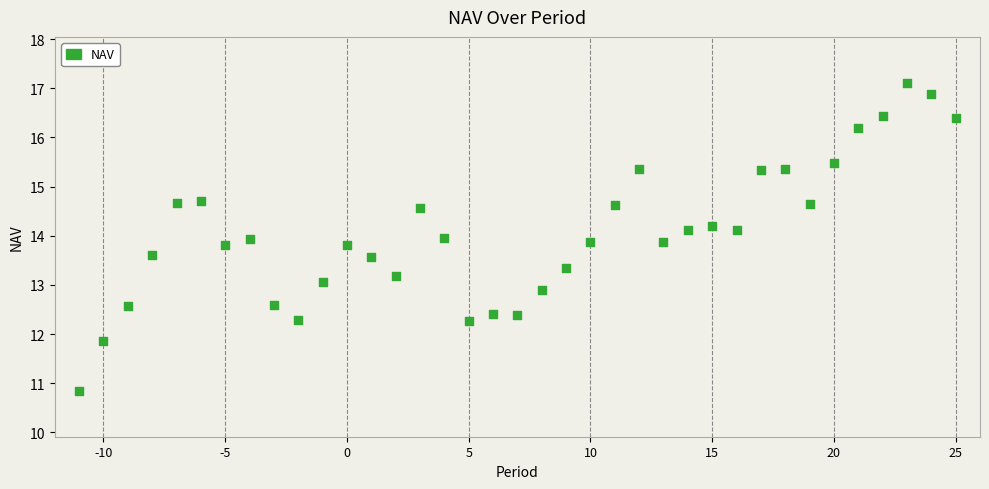

What is the range of Y values (max minus min)?

6.3